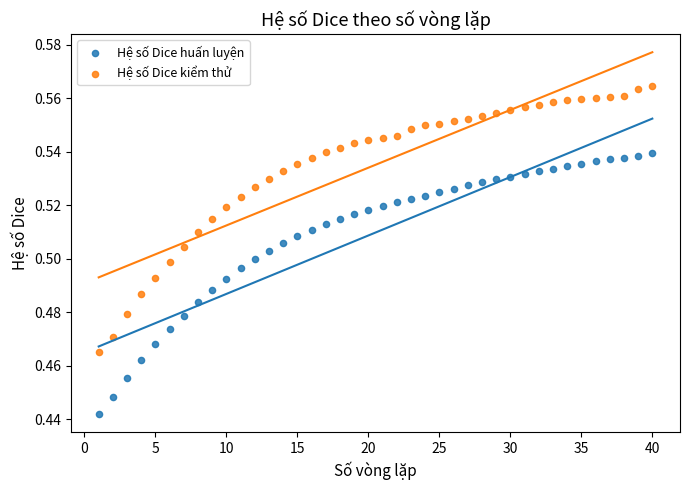

Across all data points, what is the range of X values (max minus min)?

39.0